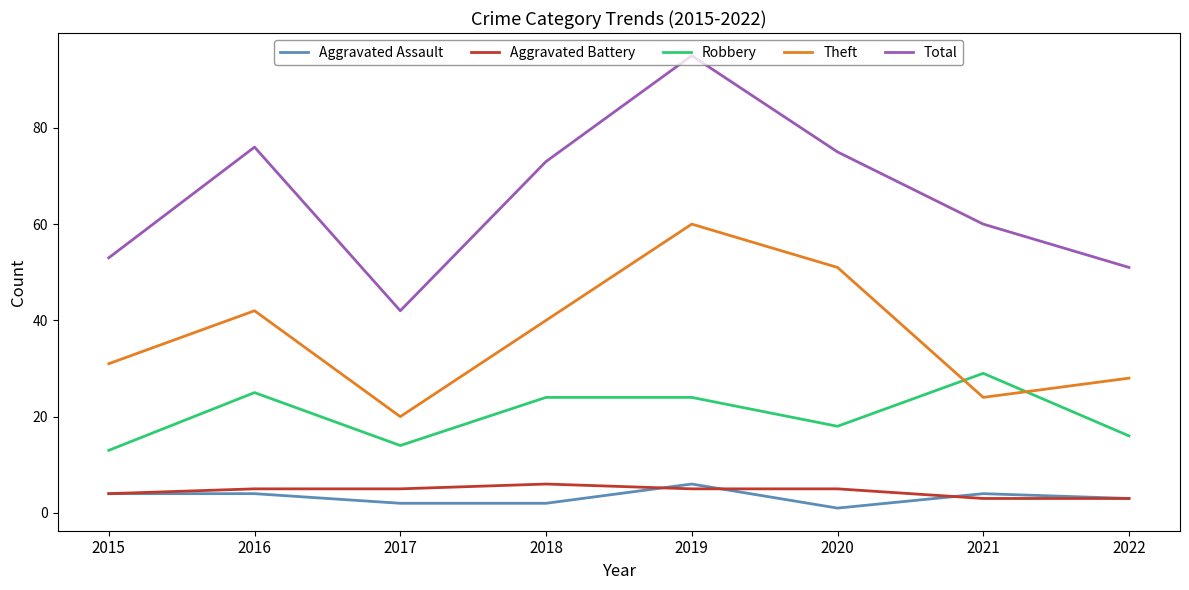

What is the approximate value of Theft at 2022?

28